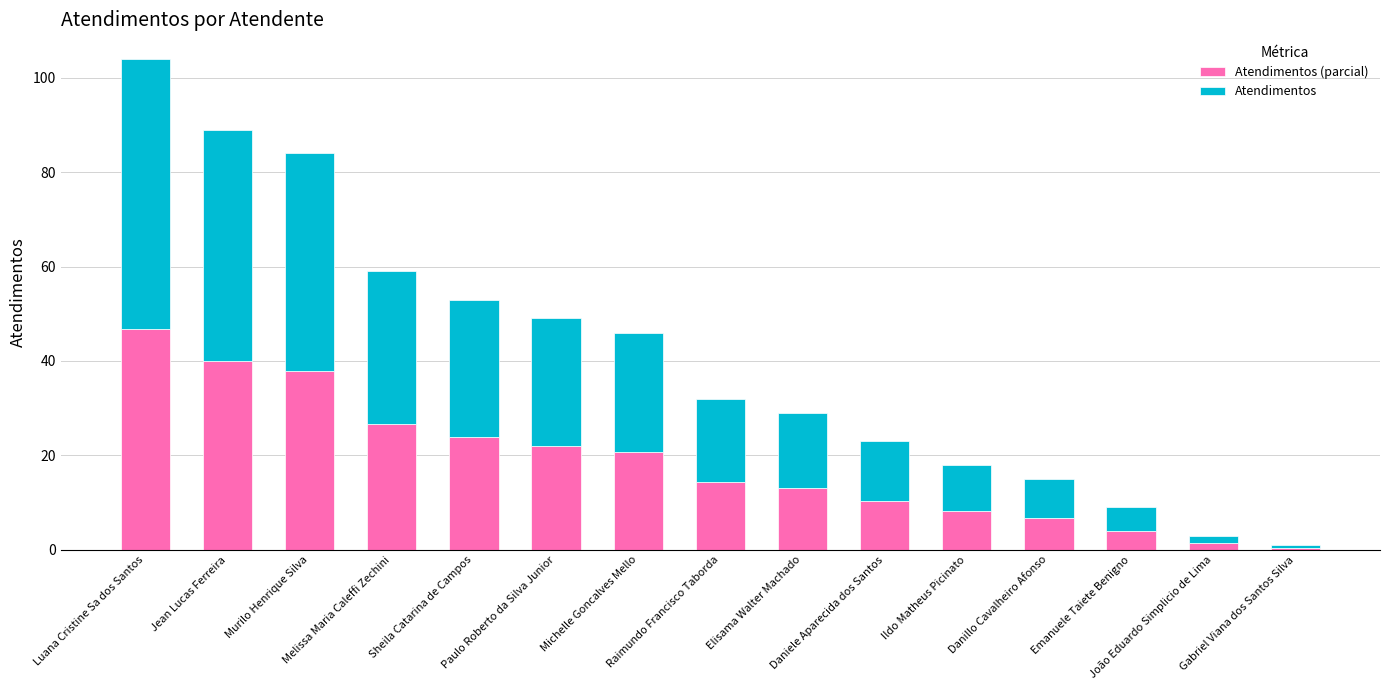

How many bars are there in total?

15